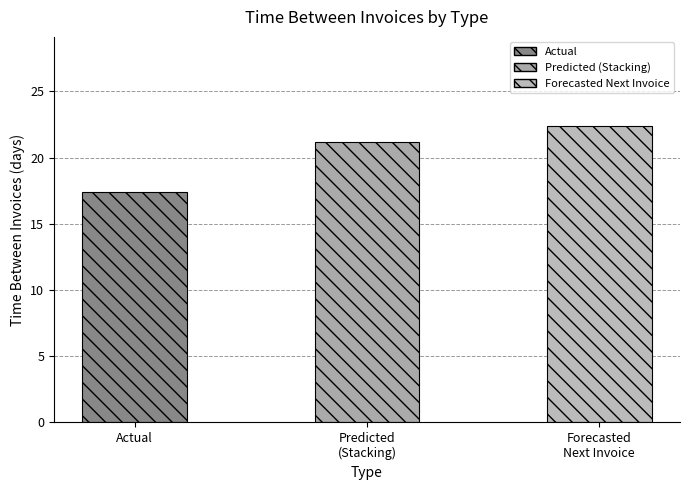

Rank the categories by value from highest to lowest.

Forecasted
Next Invoice, Predicted
(Stacking), Actual